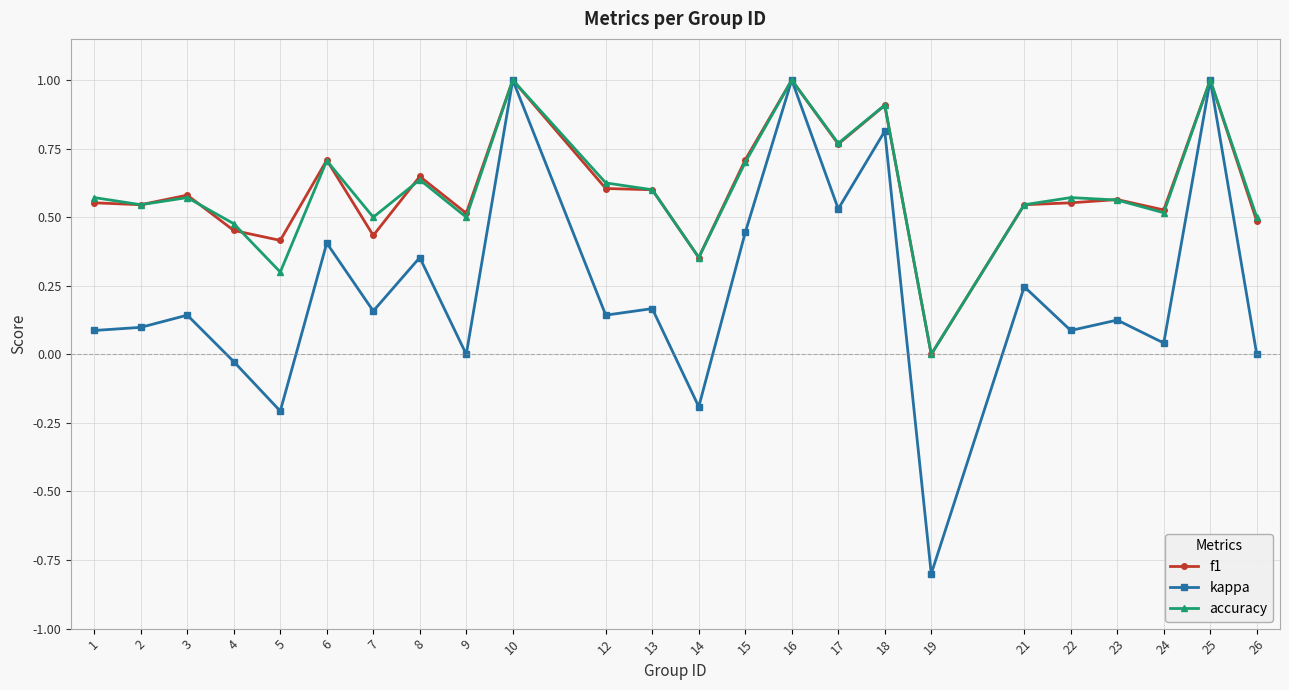

What is the value of the accuracy point at the 23rd from the left?

1.0